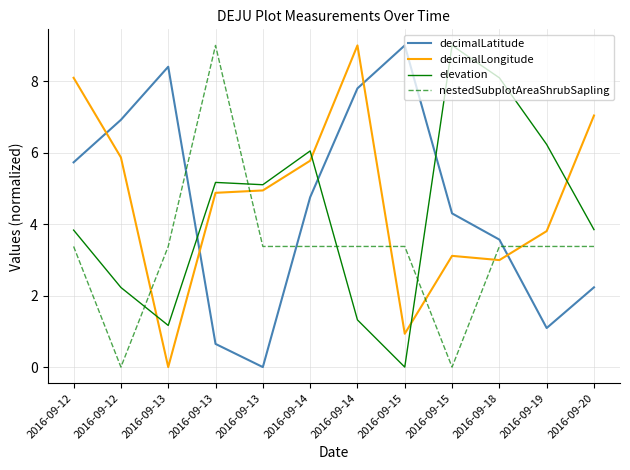

What value does the decimalLatitude series have at 2016-09-15?

4.3